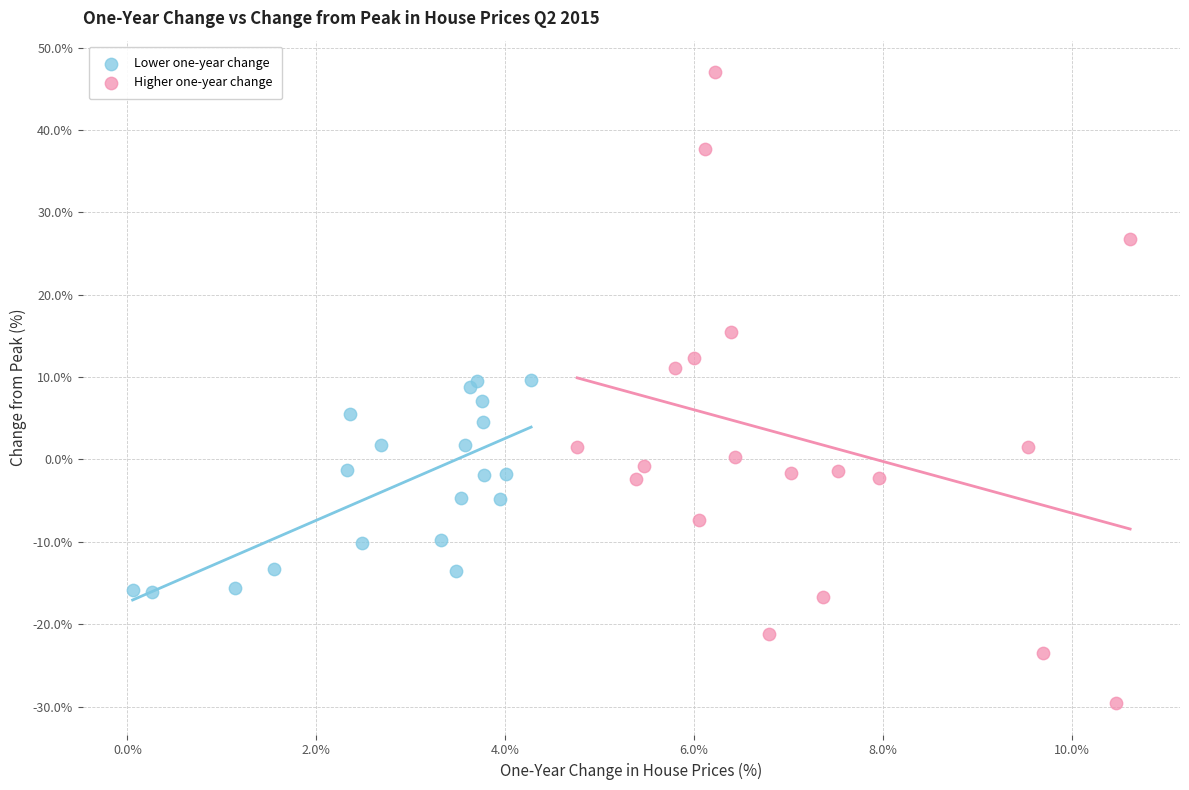

Which series reaches the maximum Y coordinate?

Higher one-year change